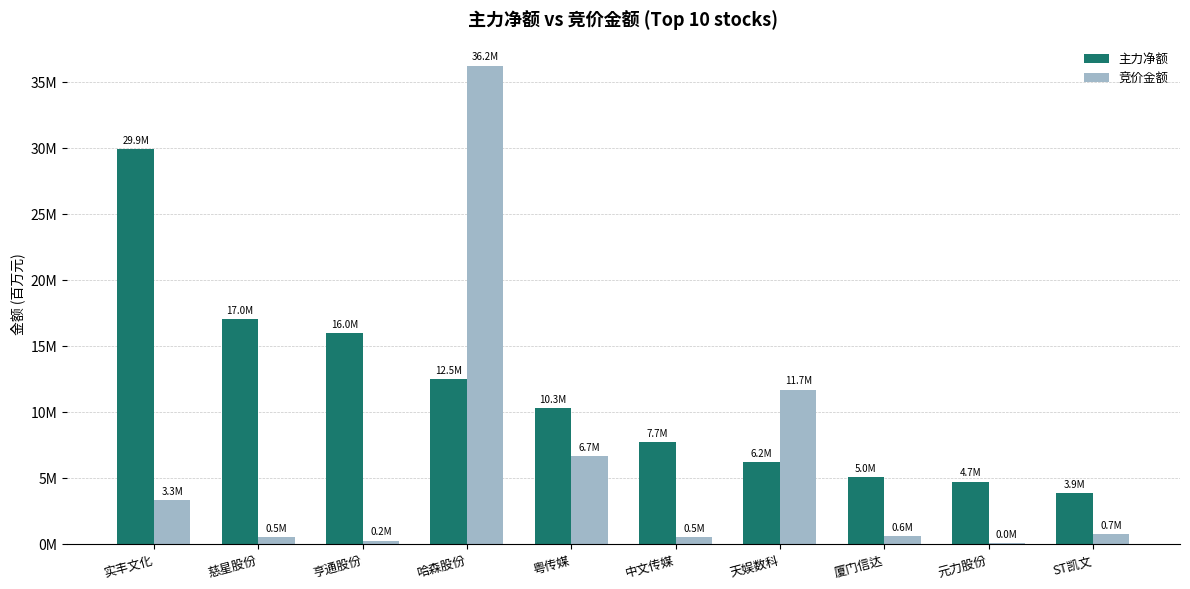

At which label does 主力净额 reach its peak?

实丰文化